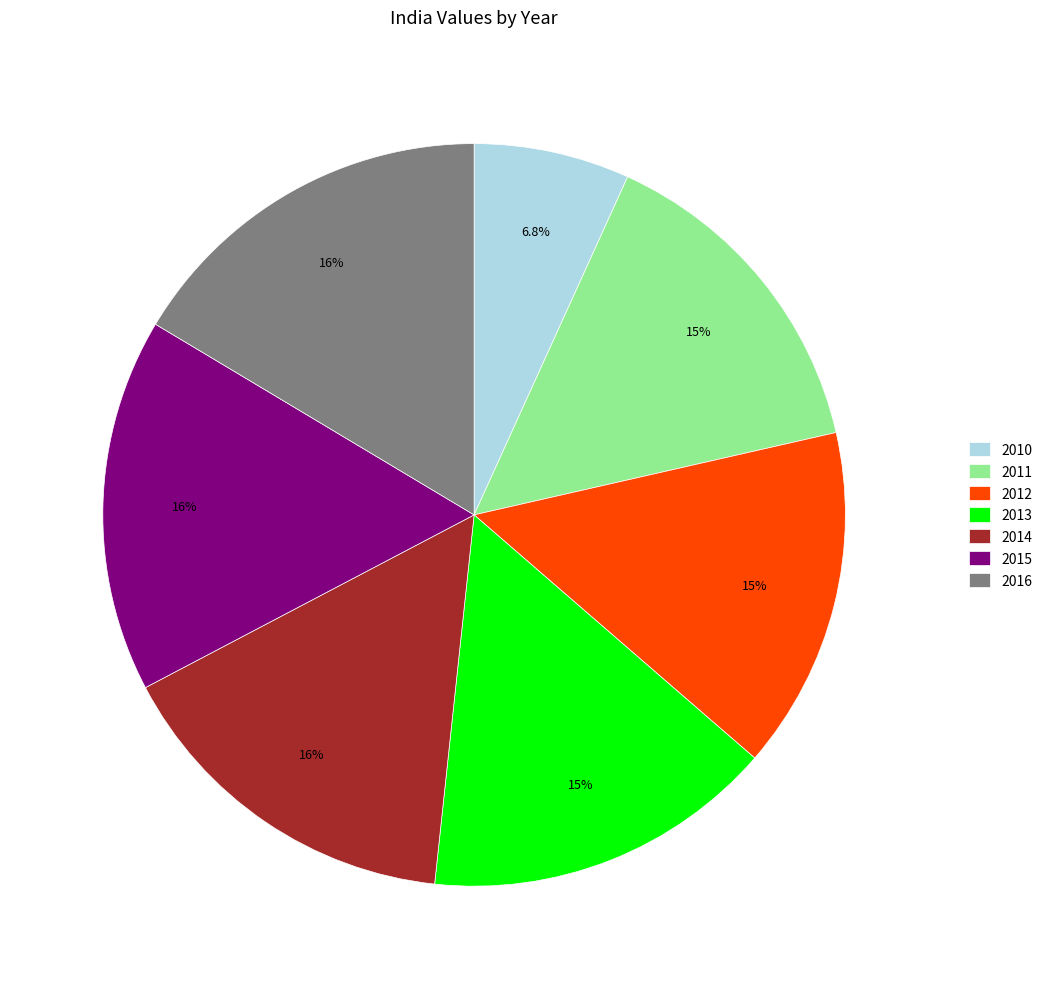

Which slice is the smallest?

2010